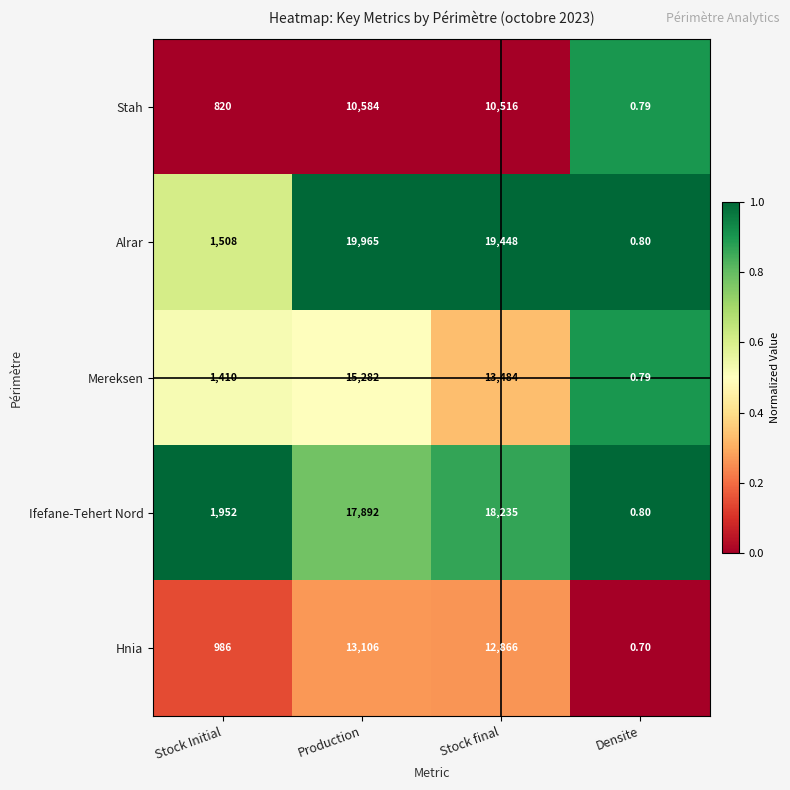

Which series changed the most between Production and Densite?

Alrar